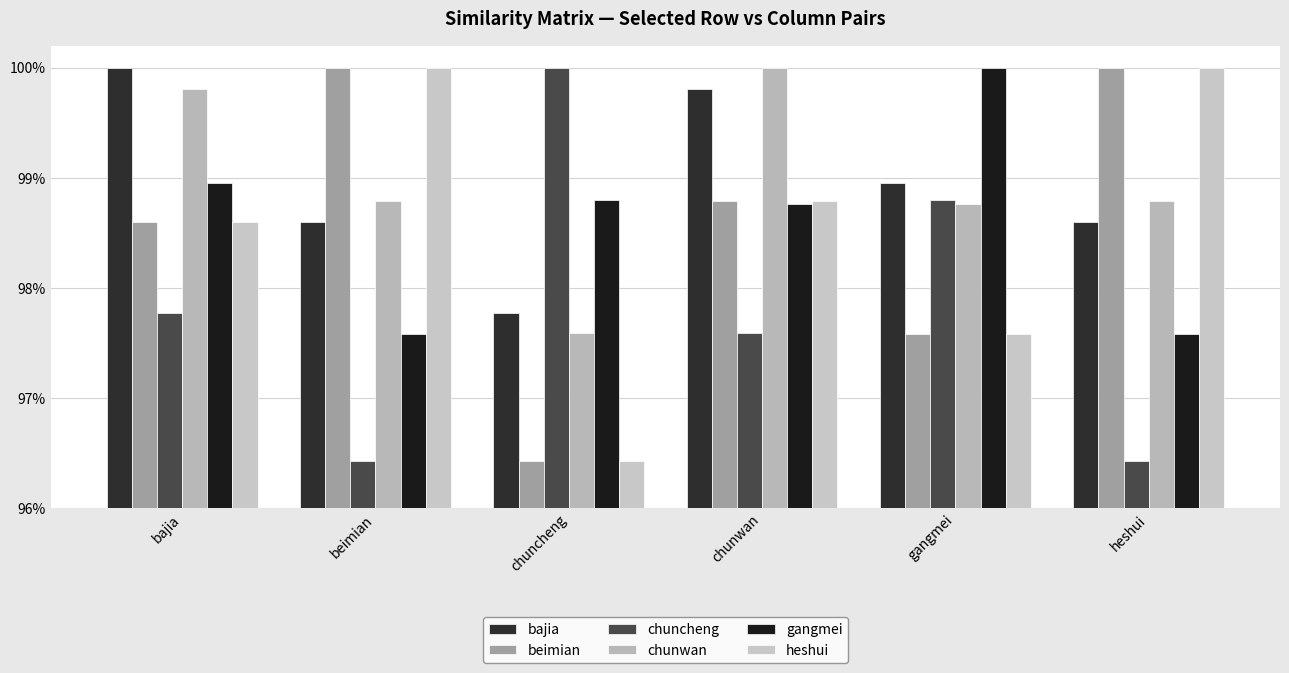

True or false: heshui has a value of 1.4 at beimian.

False